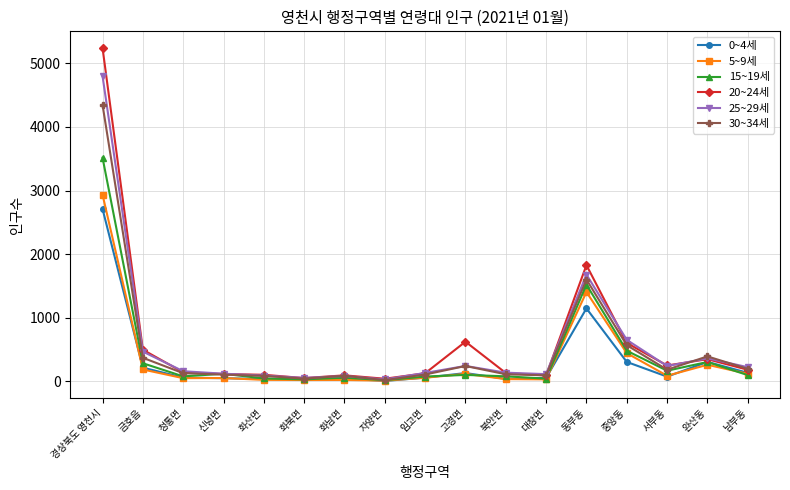

Is this an area chart (filled region under the line)?

No